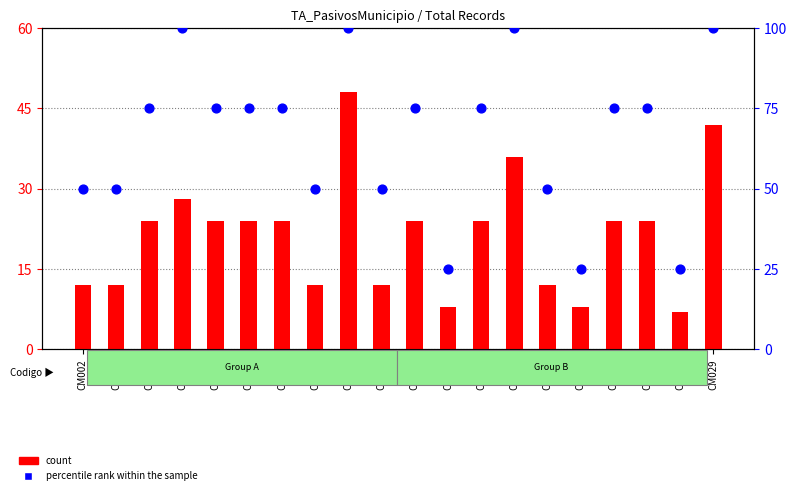

At which category is the sum across all series the highest?

CM015